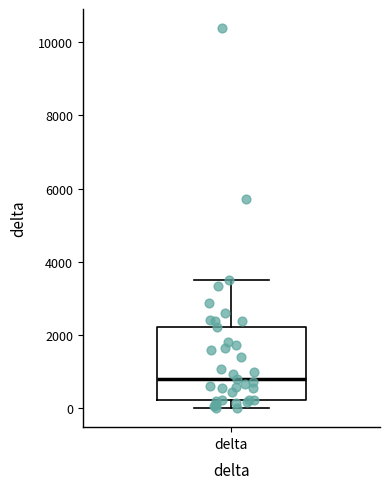

Read this box plot against the y-axis: the position of the median line, the range covered by the box, and the ends of both whiskers. The values are not printed on the chart, so give them approximately, as read against the axis.

median 800, box 200 to 2200, whiskers 0 to 3400